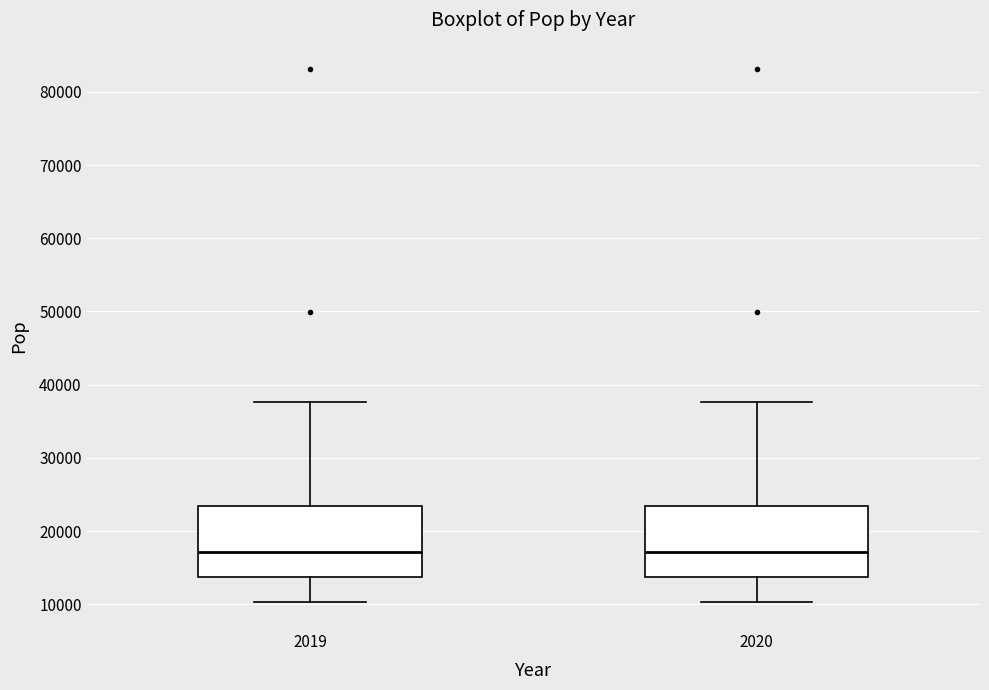

Reading left to right, transcribe this box plot: for each box, give where its median line is, the range the box spans, and where its two whiskers end, as read against the y-axis. The values are not printed on the chart, so give them approximately, as read against the axis.

2019: median 17000, box 14000 to 23000, whiskers 10000 to 38000
2020: median 17000, box 14000 to 23000, whiskers 10000 to 38000